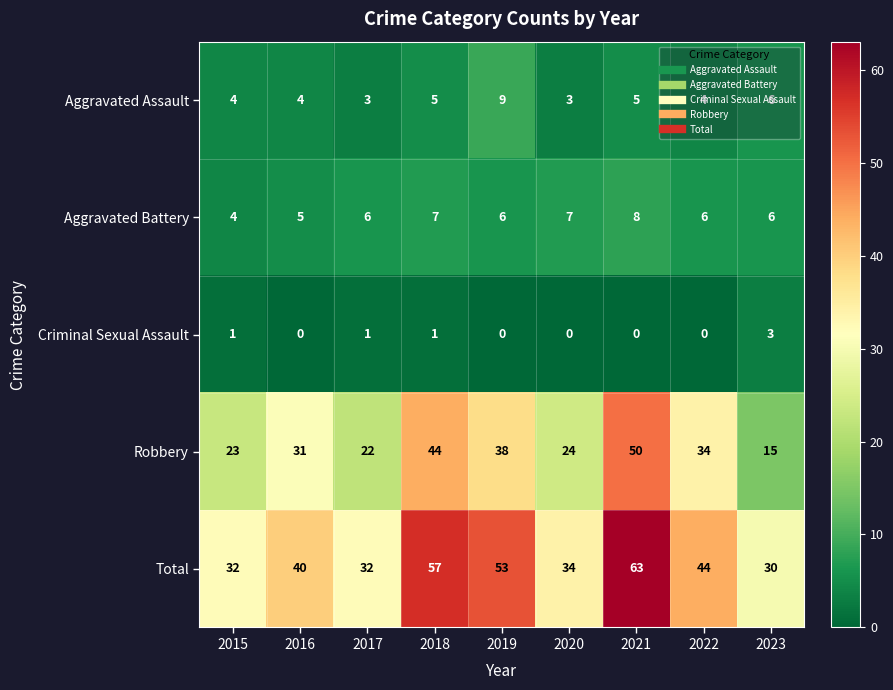

The Robbery series shows 44 at 2018. True or false?

True